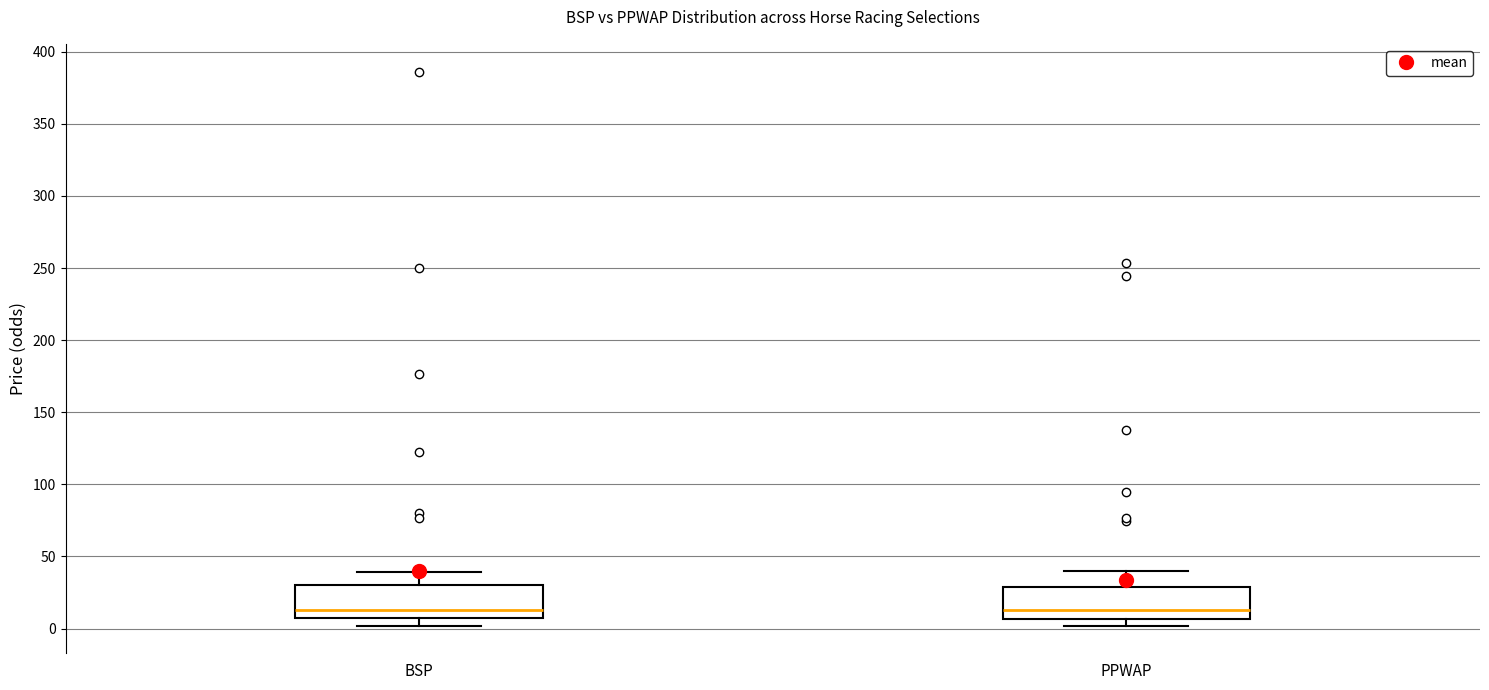

Reading left to right, transcribe this box plot: for each box, give where its median line is, the range the box spans, and where its two whiskers end, as read against the y-axis. The values are not printed on the chart, so give them approximately, as read against the axis.

BSP: median 15, box 5 to 30, whiskers 0 to 40
PPWAP: median 15, box 5 to 30, whiskers 0 to 40